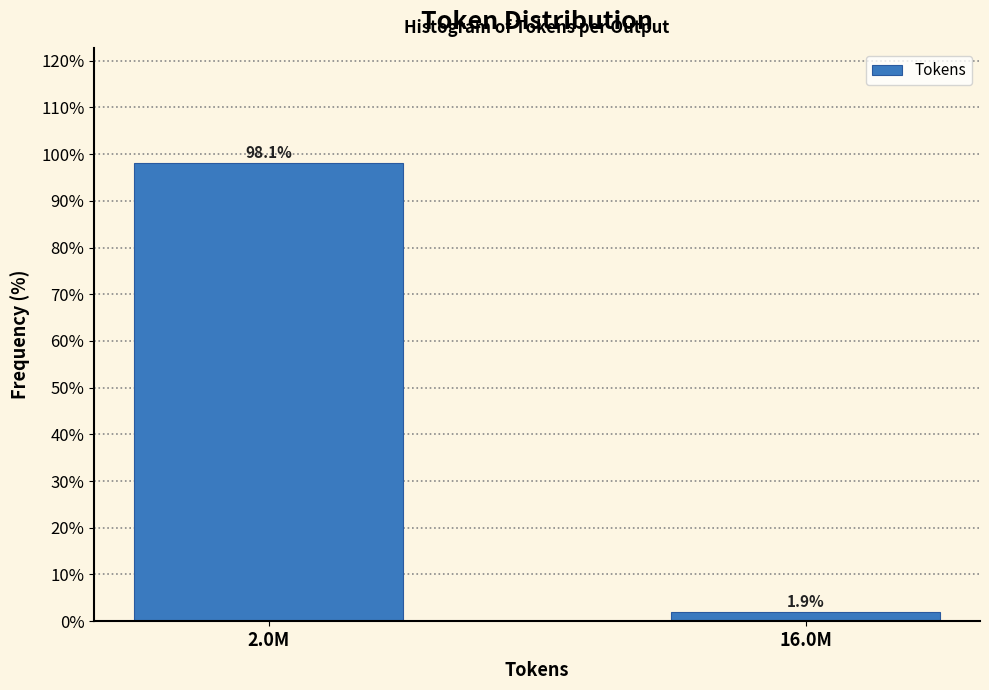

Reading right to left, transcribe all the data shown in this chart.

16.0M=1.9	2.0M=98.1